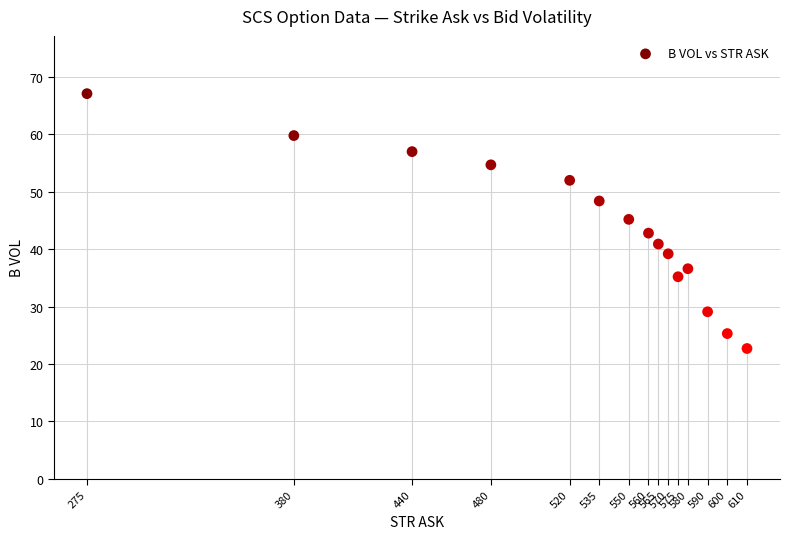

What is the range of Y values (max minus min)?

44.4